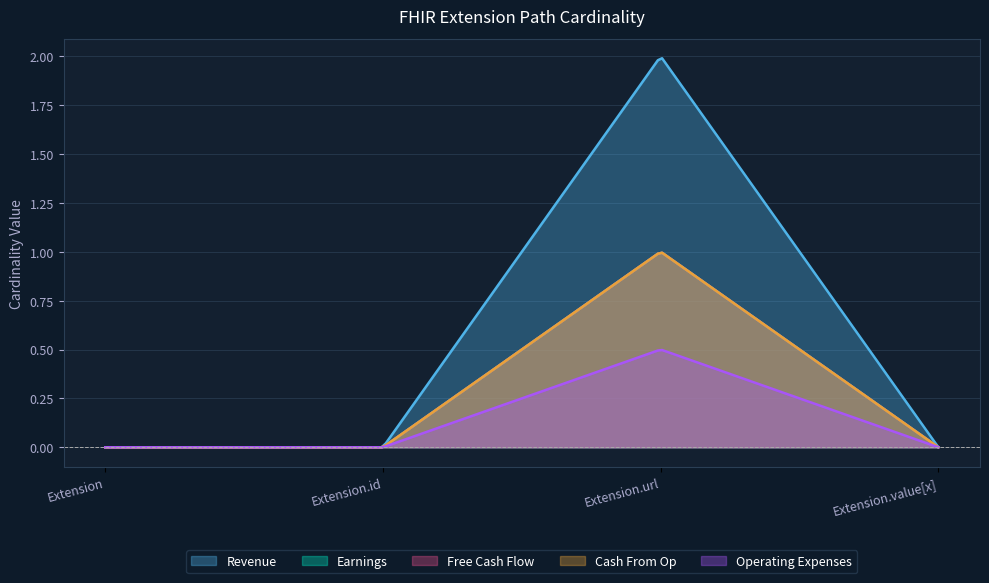

The value of Revenue at Extension.id is -1. True or false?

False